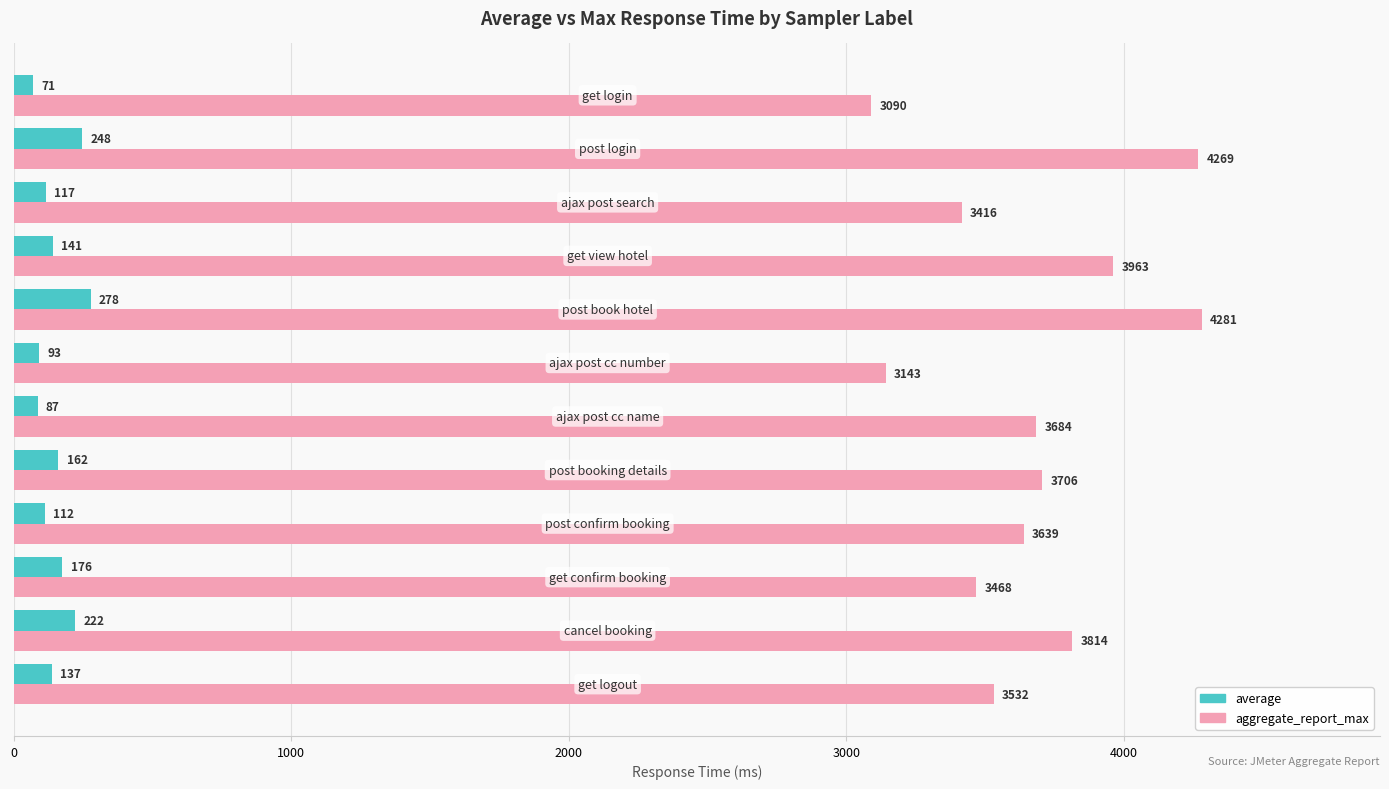

What is the difference between the second highest and minimum values in the average series?

177